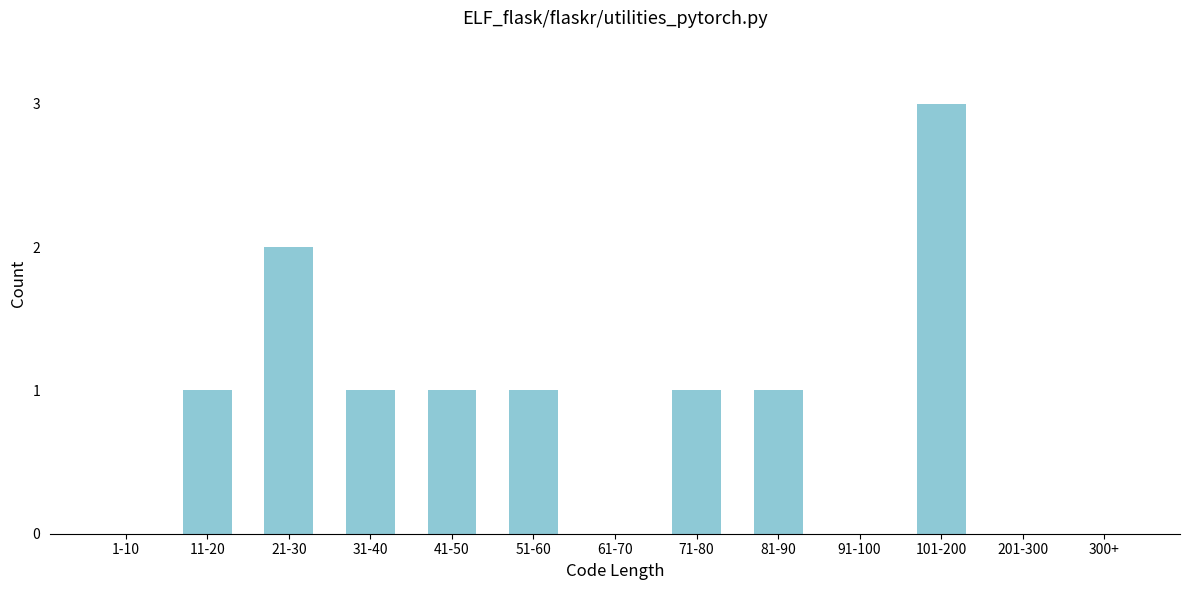

Reading right to left, list all the values displayed in this chart.

300+=0	201-300=0	101-200=3	91-100=0	81-90=1	71-80=1	61-70=0	51-60=1	41-50=1	31-40=1	21-30=2	11-20=1	1-10=0